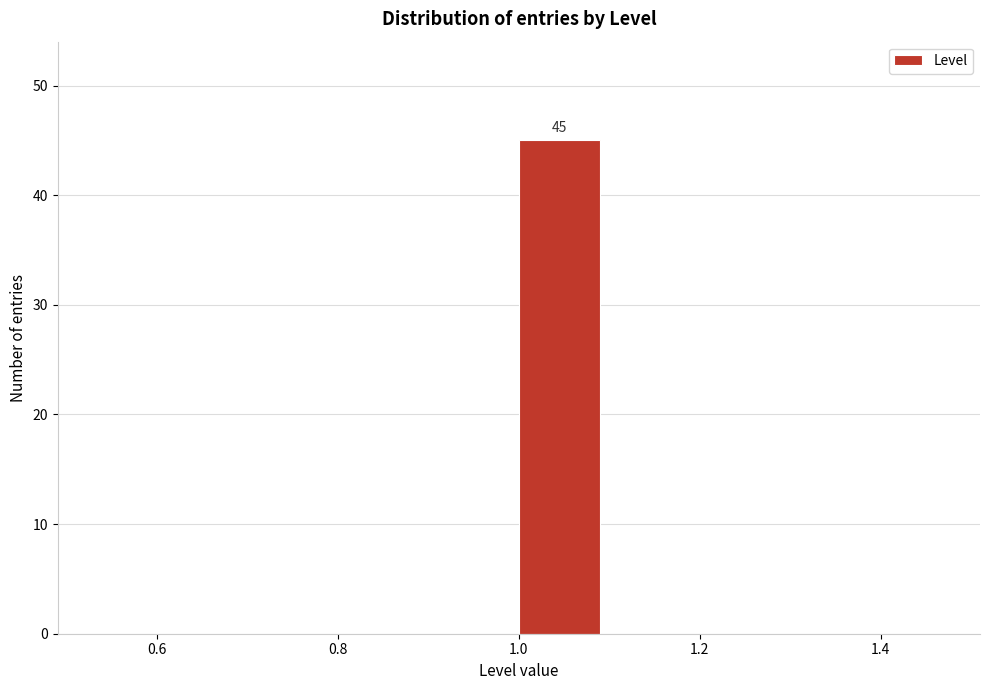

Which range on the x-axis has the tallest bar?

1.0 to 1.1